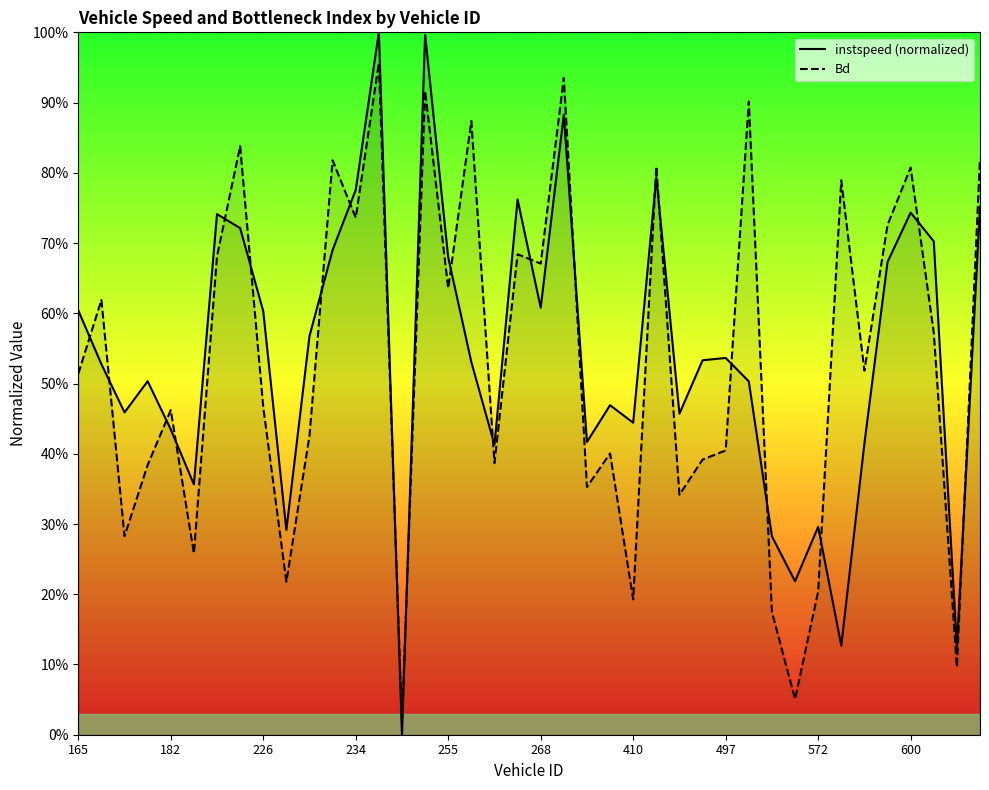

Between which two adjacent categories do Bd and instspeed first intersect?

165 and 182